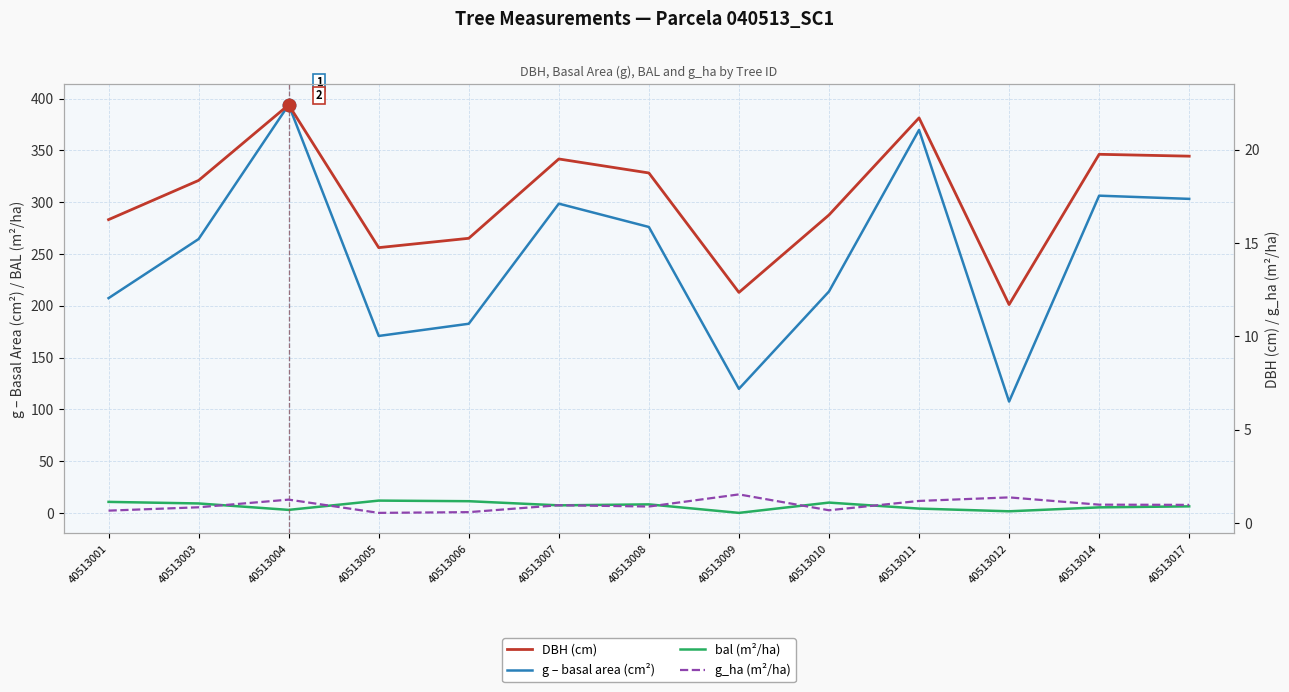

Is the value of g_ha (m²/ha) at 40513010 greater than the value of DBH (cm) at 40513001?

No